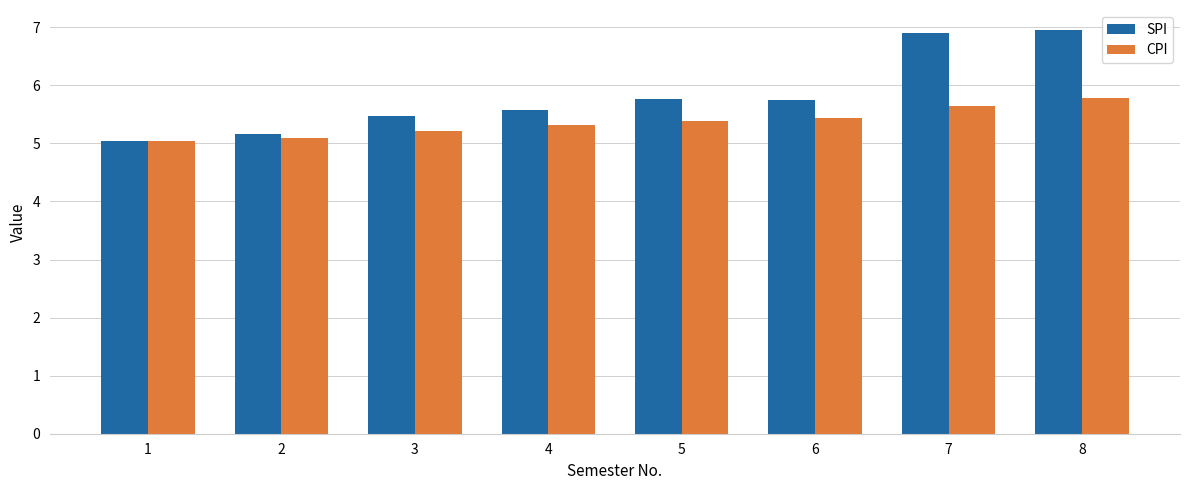

List the series in order of their overall mean, lowest first.

CPI, SPI